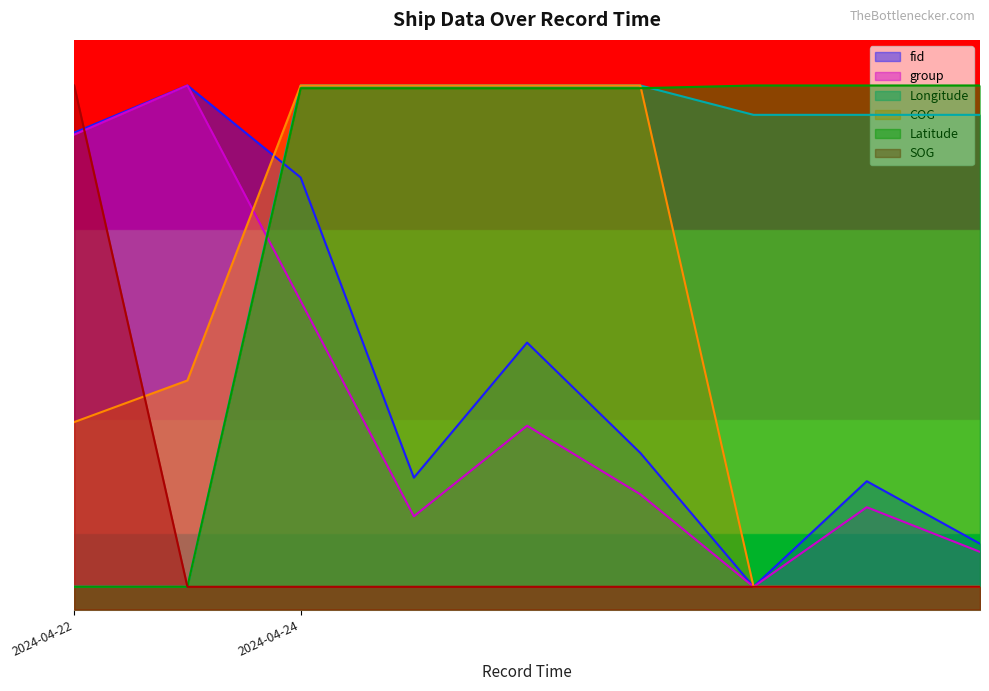

Where is the first local minimum for group?

2024-04-24 20:23:56